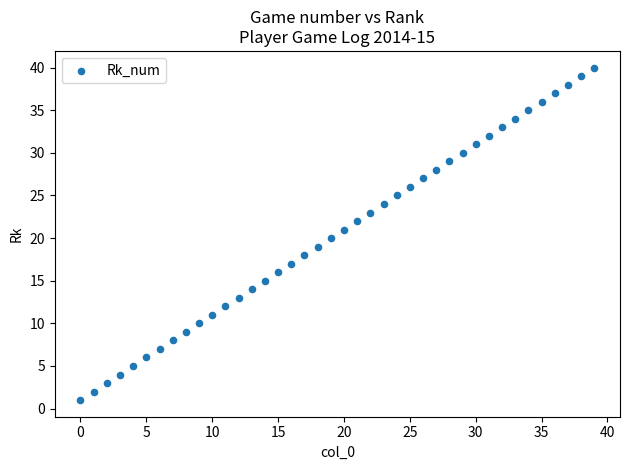

What is the range of Y values (max minus min)?

39